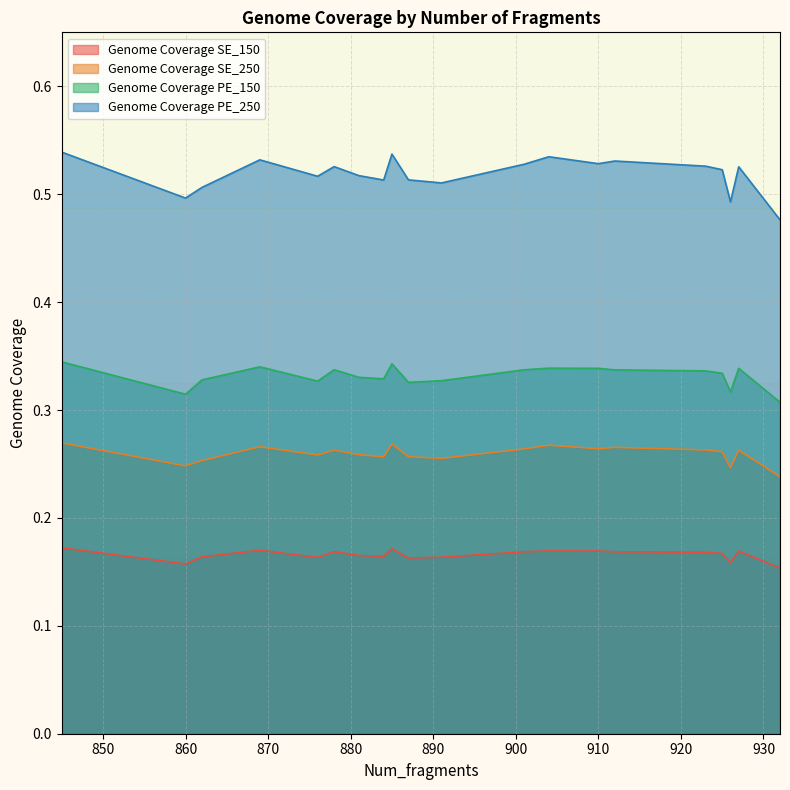

At which label does Genome Coverage SE_150 reach its peak?

845